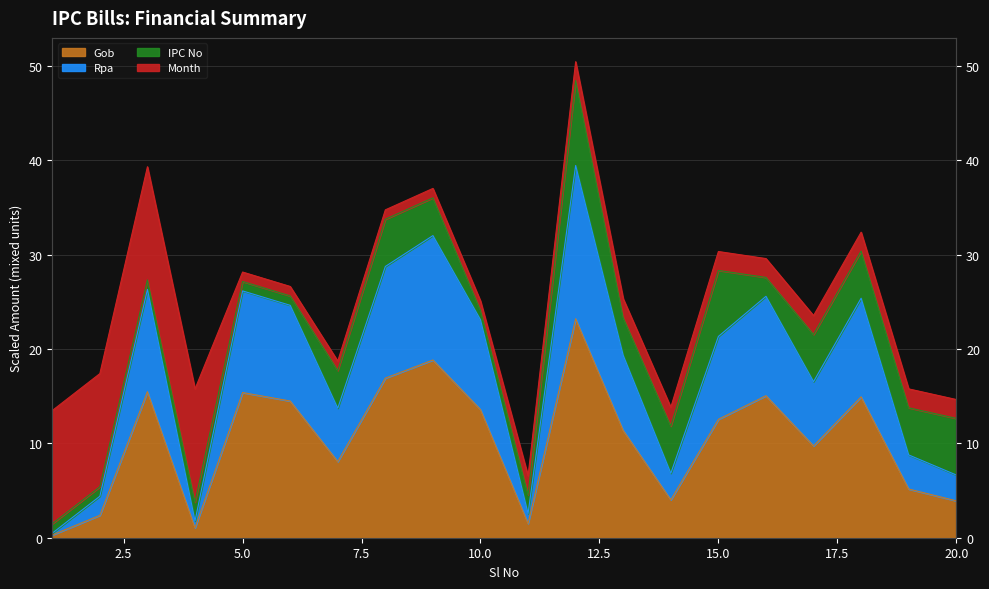

At which label does Gob reach its minimum?

1